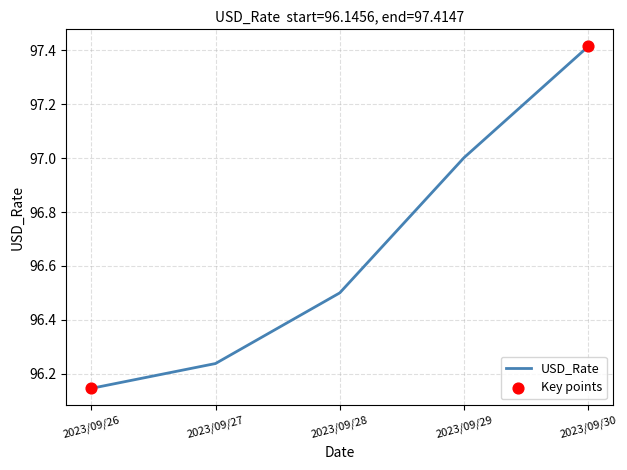

What is the change in value from 2023/09/26 to 2023/09/28?

+0.4